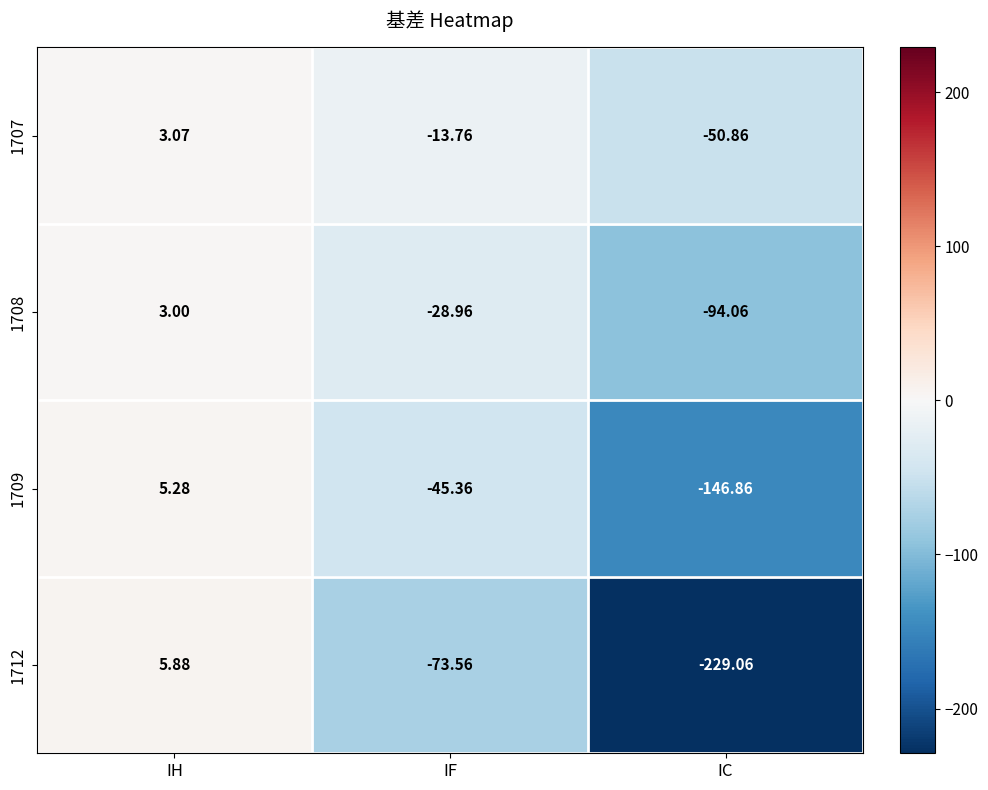

How many values in 1708 are below zero?

2